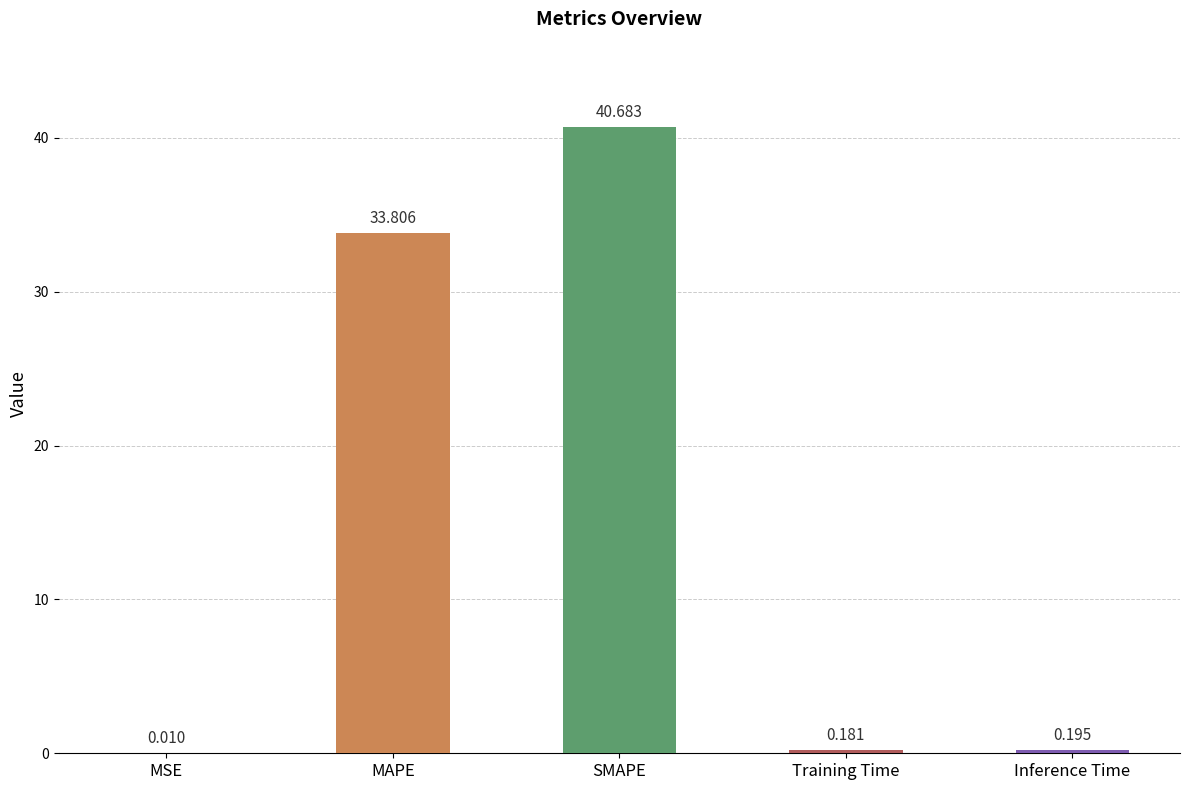

Between MAPE and MSE, which is larger?

MAPE